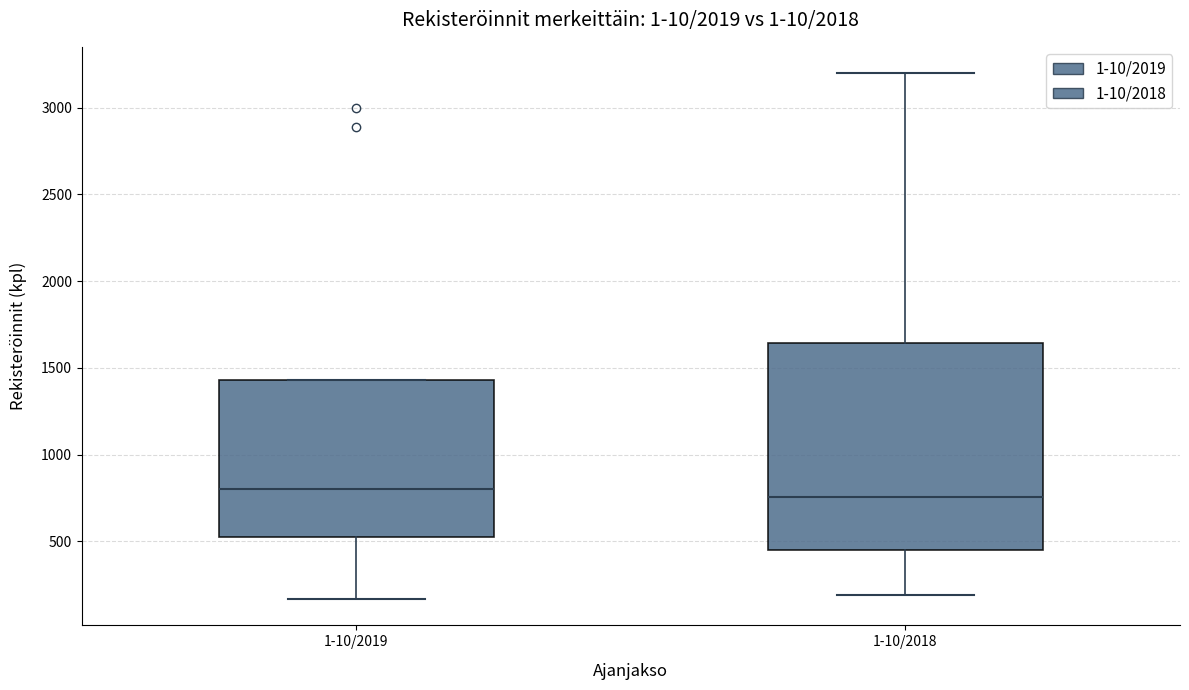

Reading left to right, read every box against the y-axis: the position of its median line, the range the box covers, and the ends of its whiskers. The values are not printed on the chart, so give them approximately, as read against the axis.

1-10/2019: median 800, box 500 to 1450, whiskers 150 to 1450
1-10/2018: median 750, box 450 to 1650, whiskers 200 to 3200